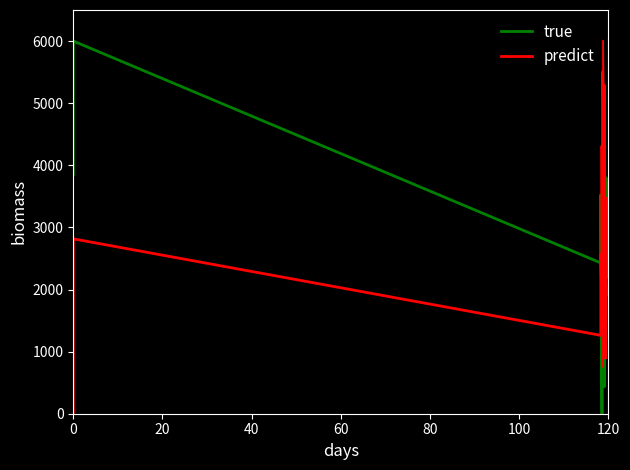

Which category has the lowest value across all series?

120